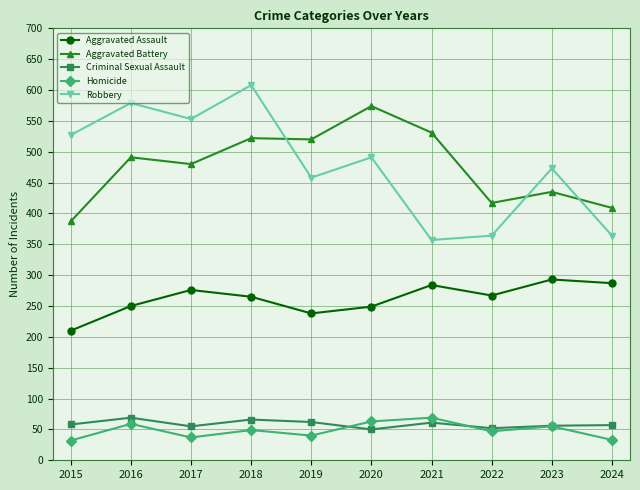

What is the highest value of the Criminal Sexual Assault series?

69